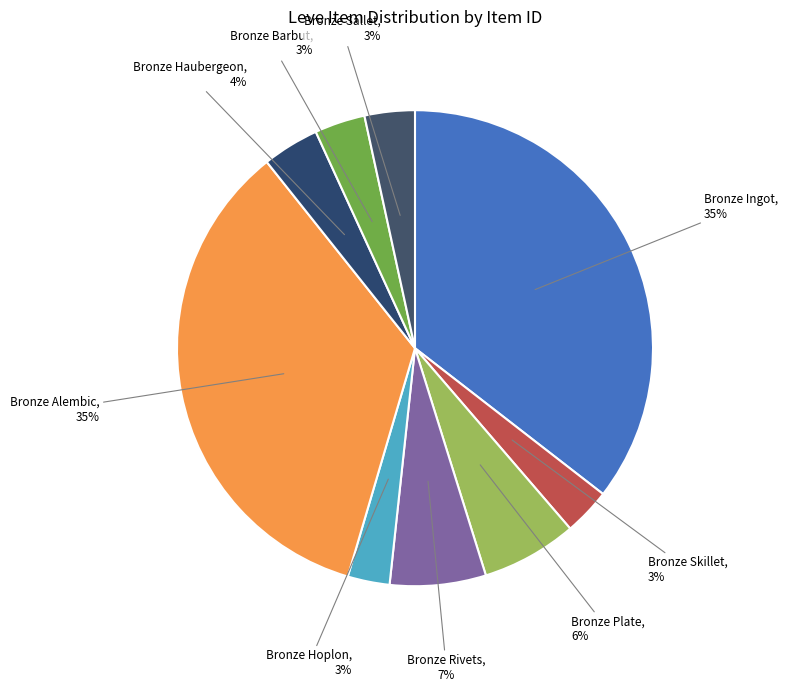

To the nearest percent, what is the average slice percentage?

11%